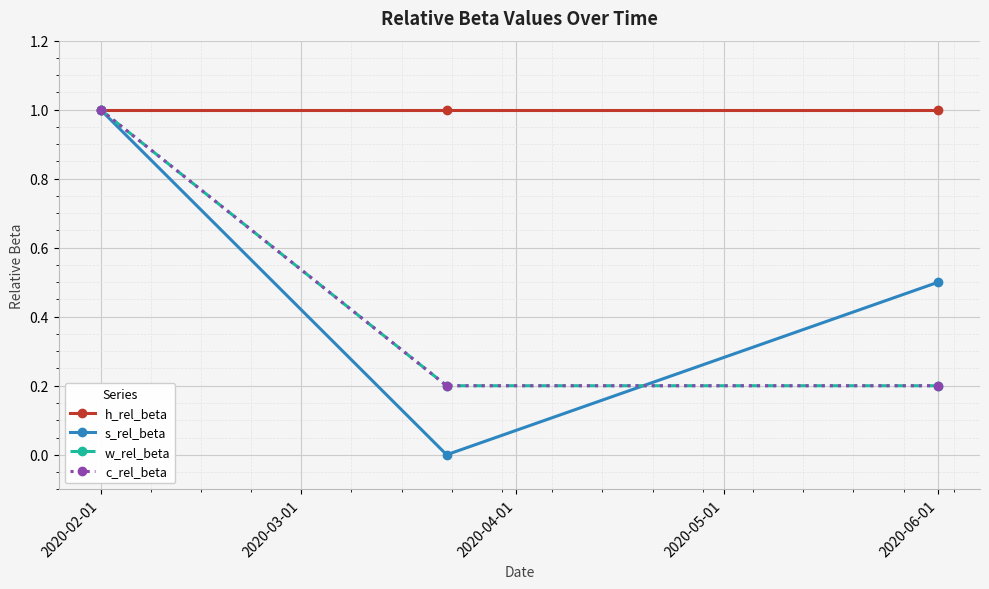

Is this an area chart (filled region under the line)?

No